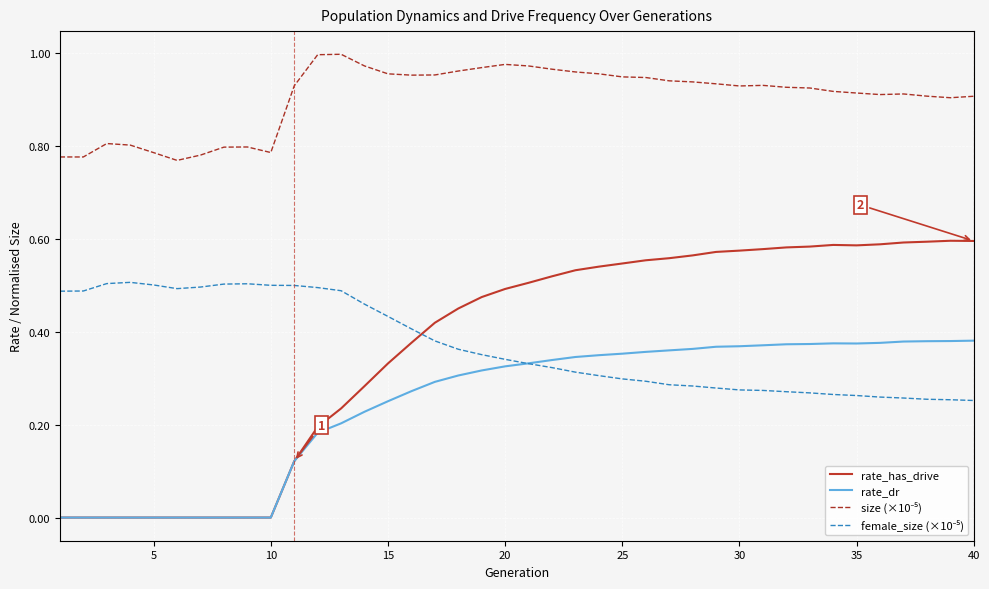

Which series has the widest spread of values?

rate_has_drive